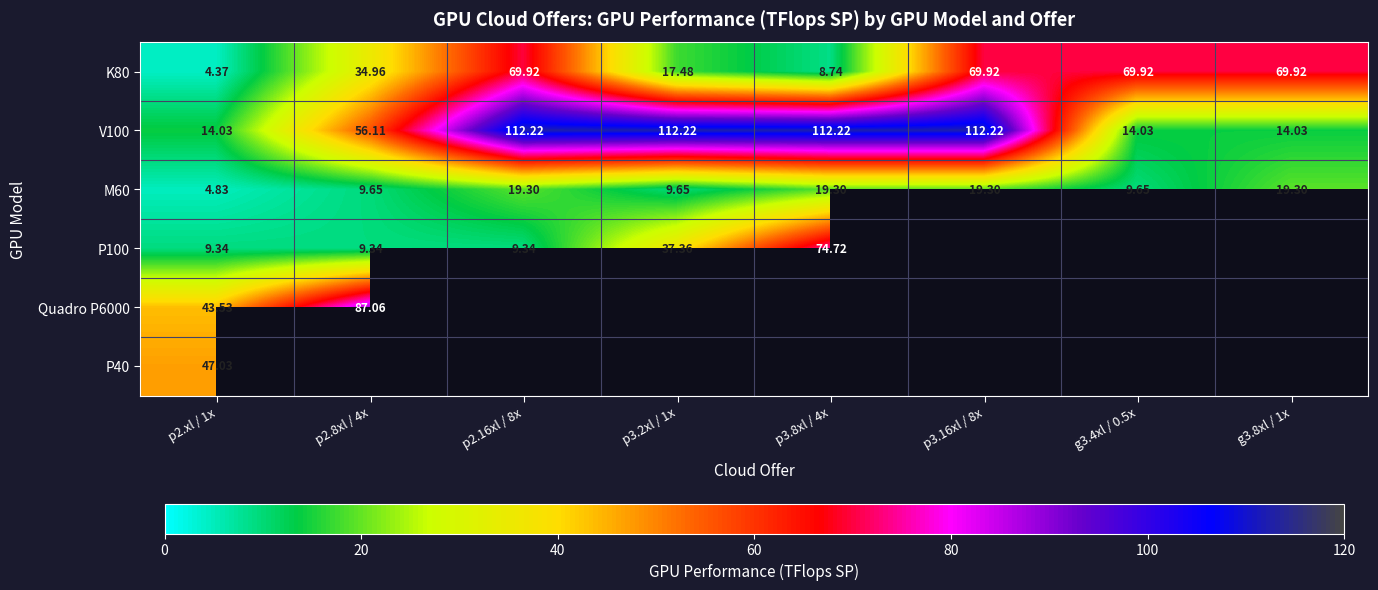

How many values in the M60 series are below 19?

4